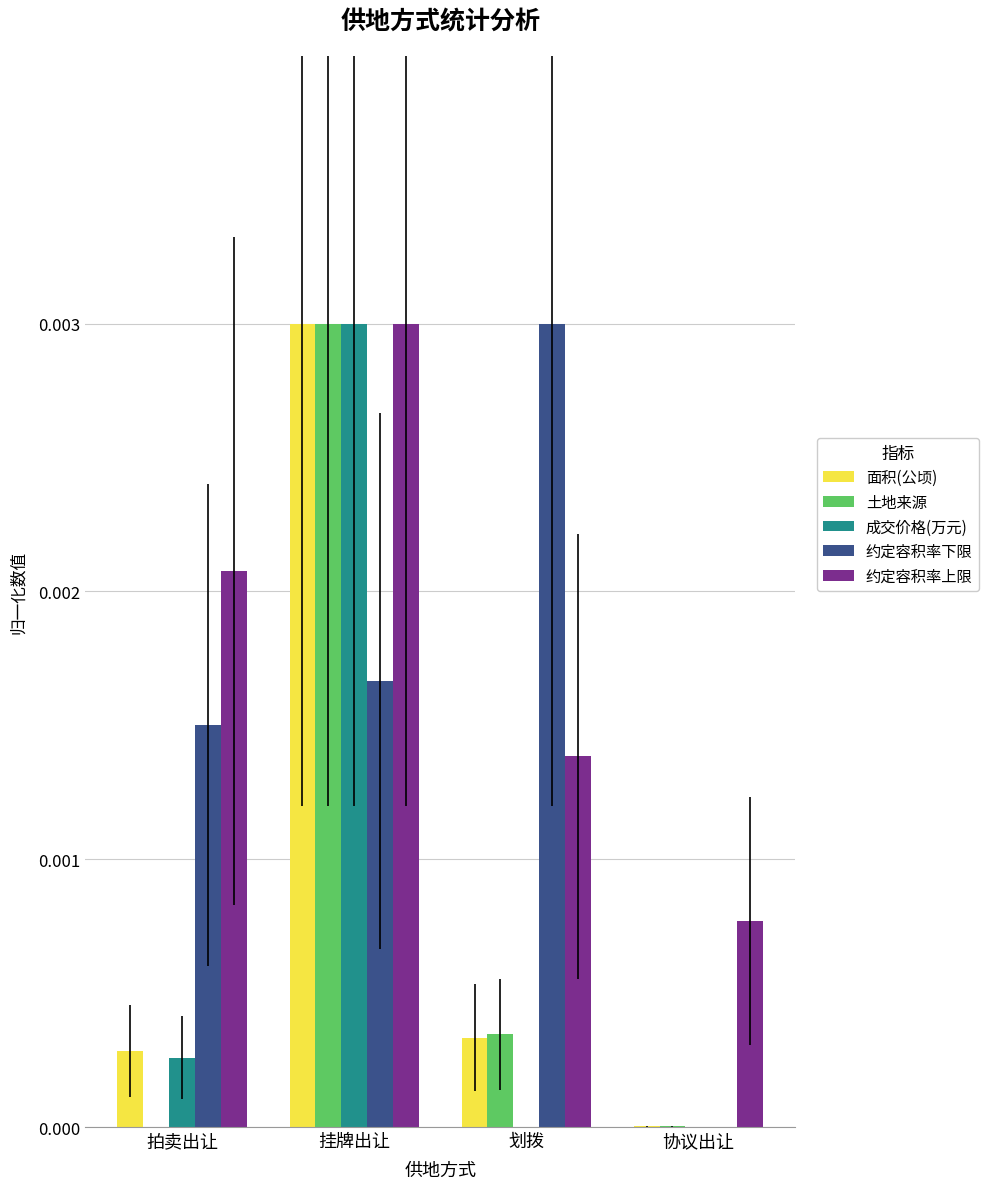

Are the bars grouped side by side (vs. stacked)?

Yes